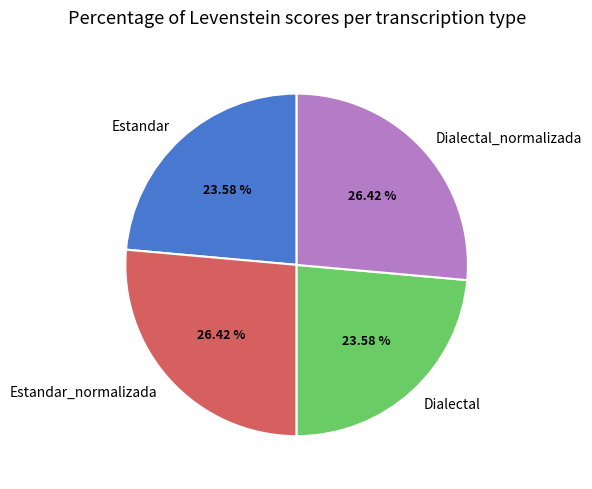

What percentage is the Dialectal slice, to the nearest percent?

24%